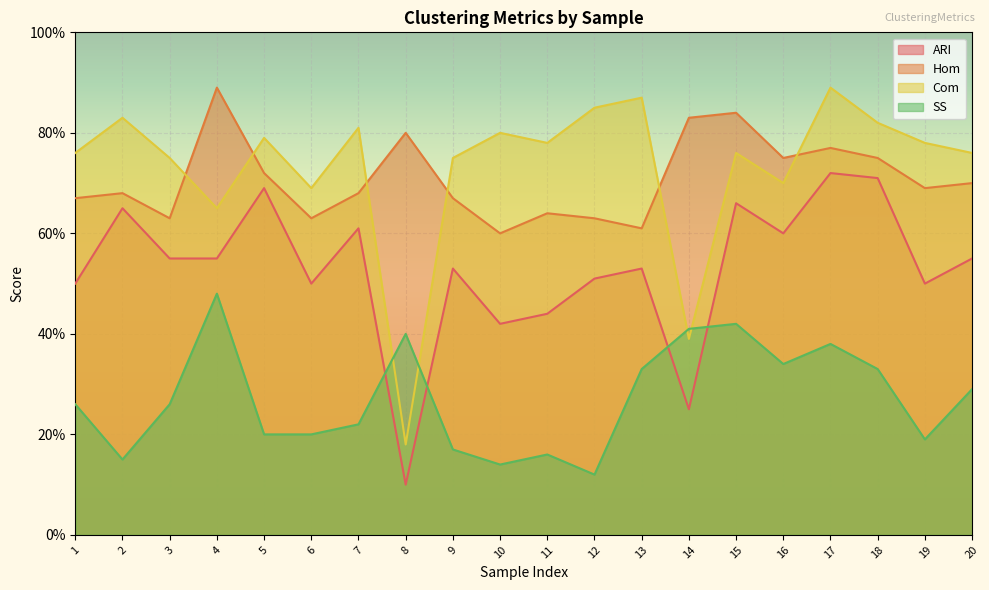

How many interior local valleys does the SS series have?

5